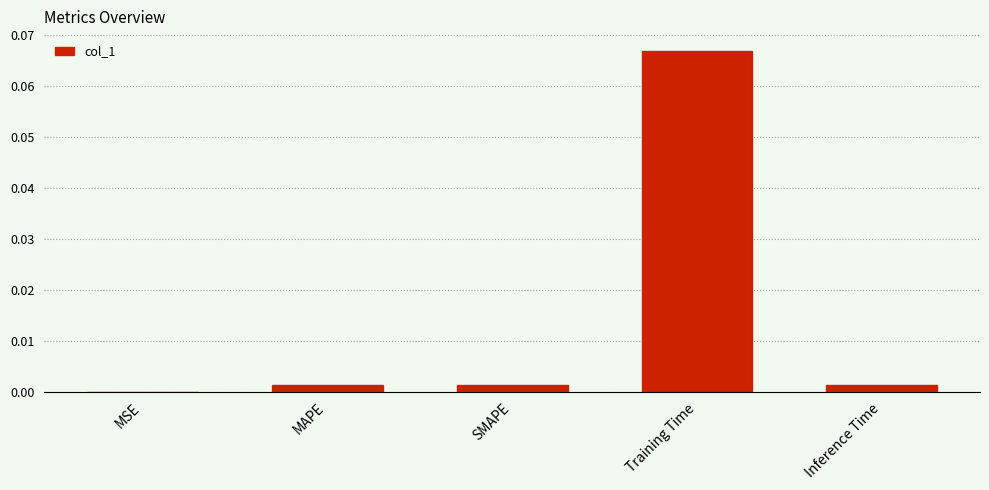

Are the bars horizontal?

No